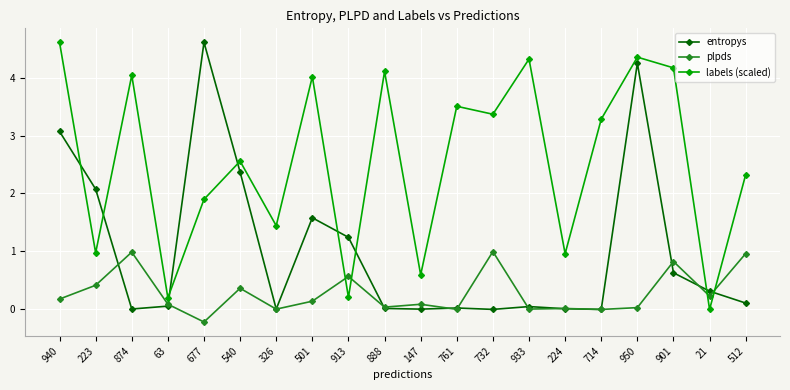

What is the total value across all series at 888?

4.2